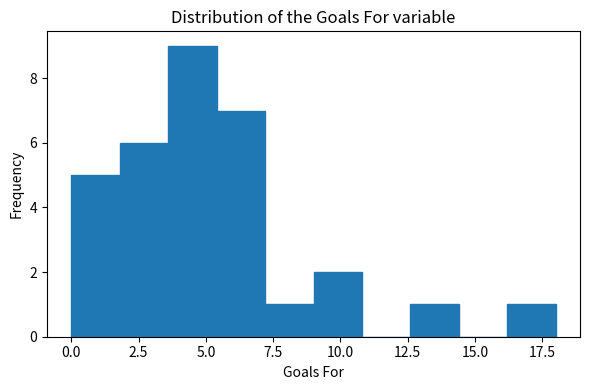

Around what value on the x-axis is the tallest bar? Give the approximate position of its centre, as read against the axis.

4.5